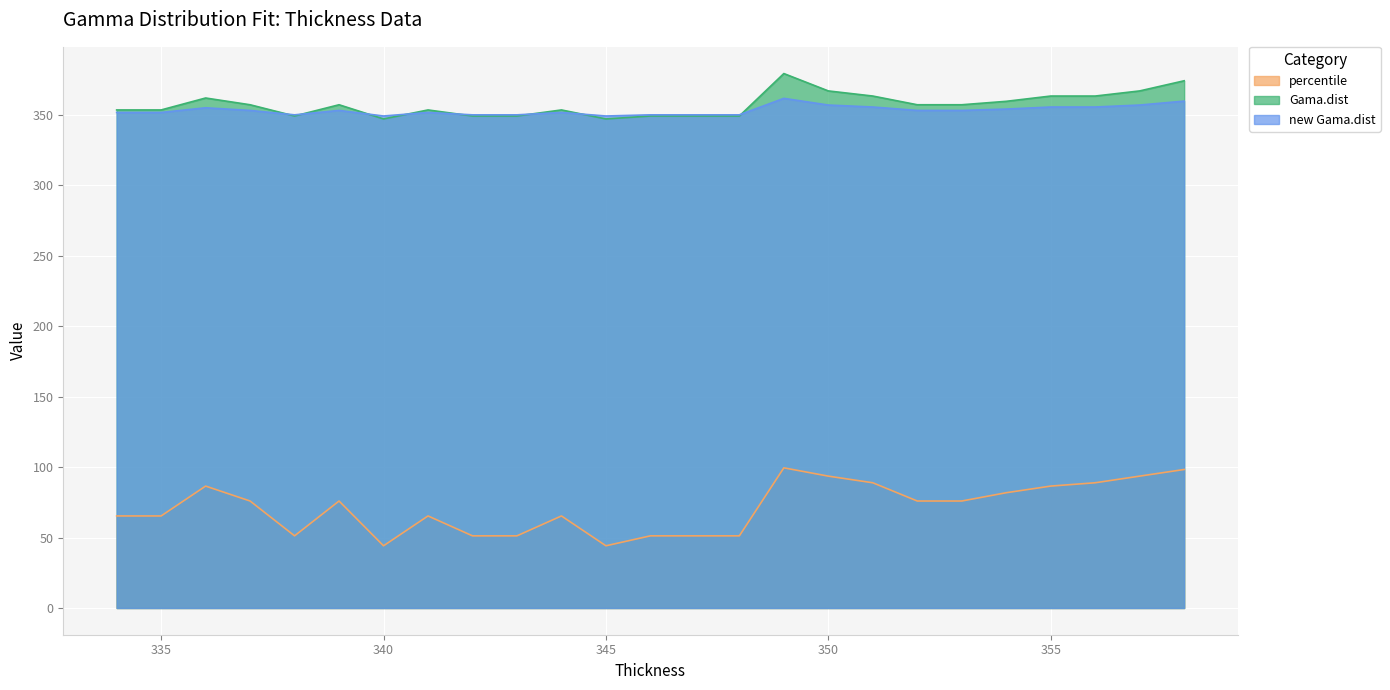

Where does the Gama.dist series first go above 356?

336